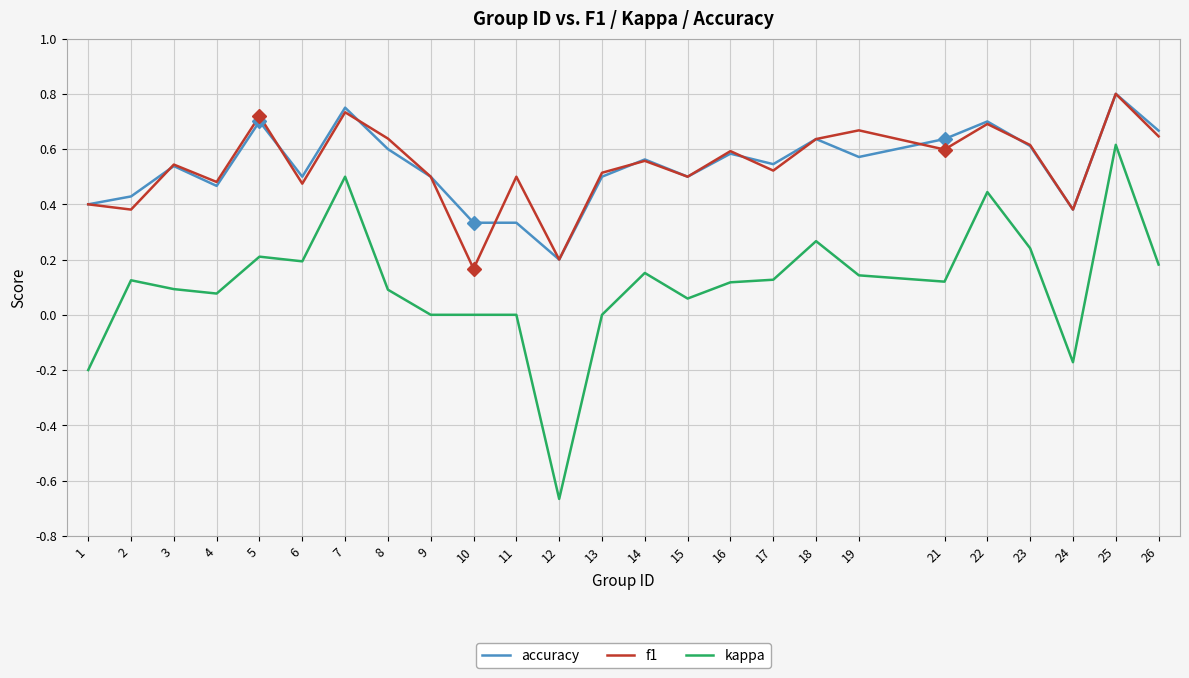

True or false: kappa has a value of 0.1 at 21.

True